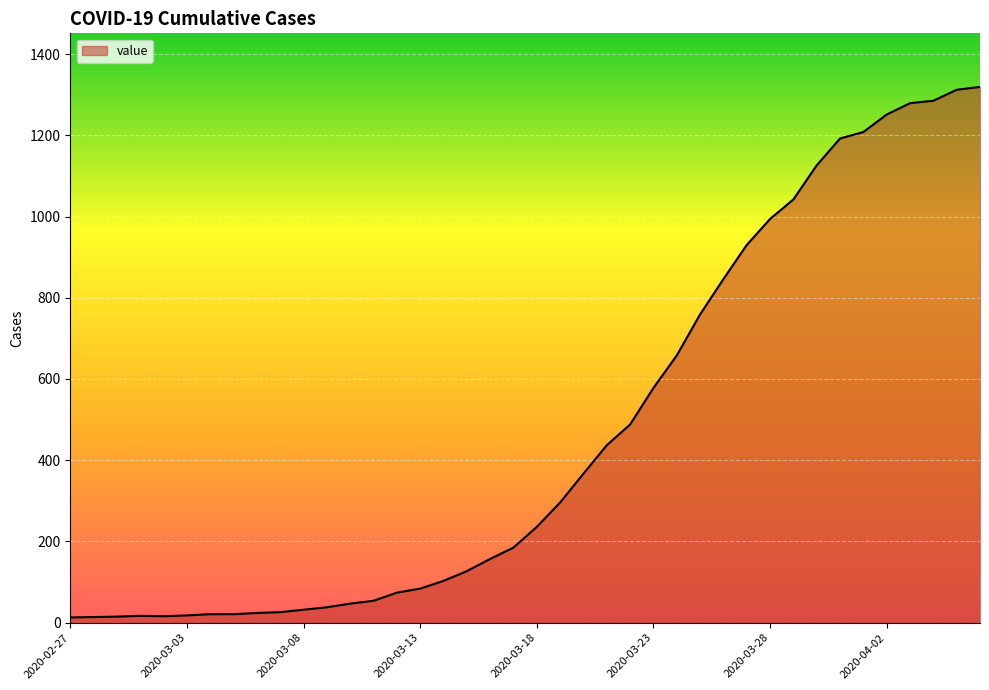

What is the smallest value displayed?

13